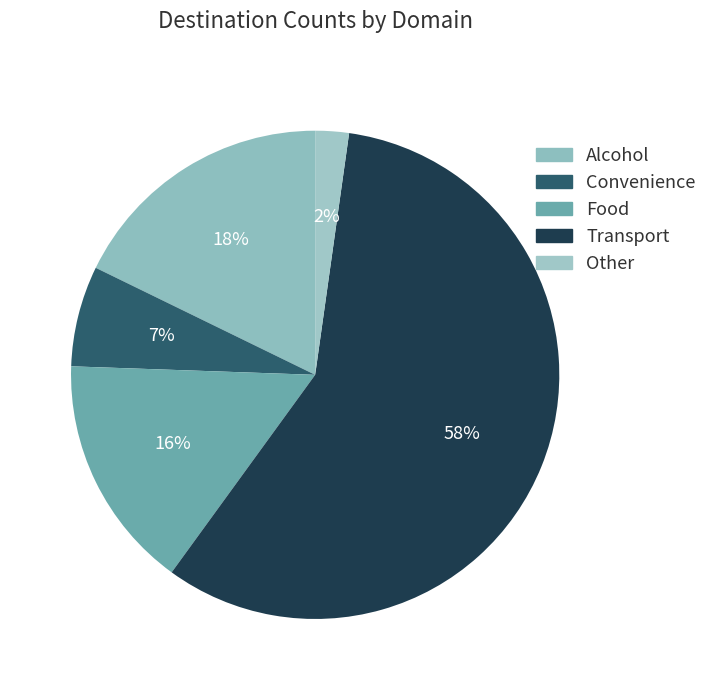

Which slice is the largest?

Transport